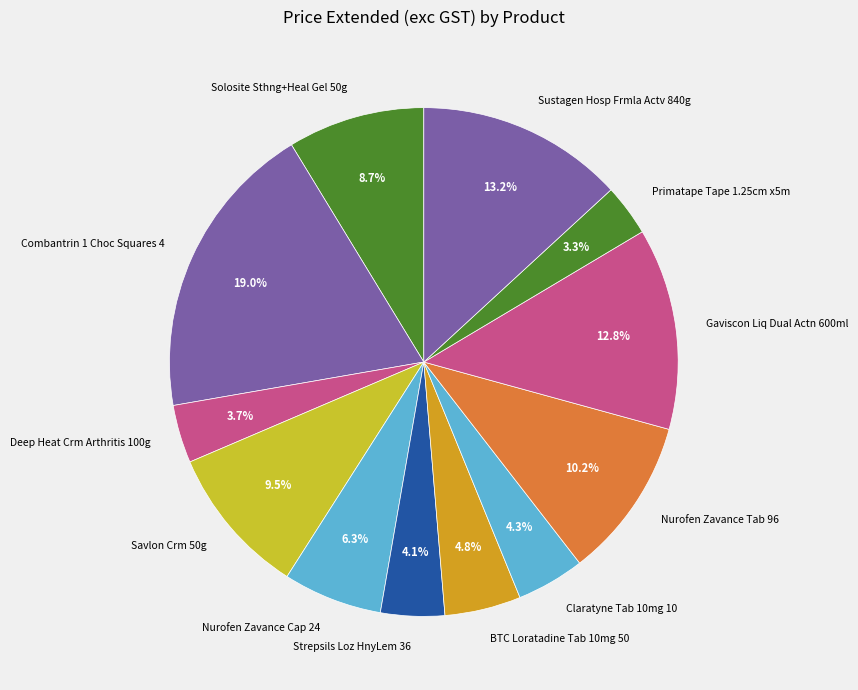

Count the number of slices in the pie.

12